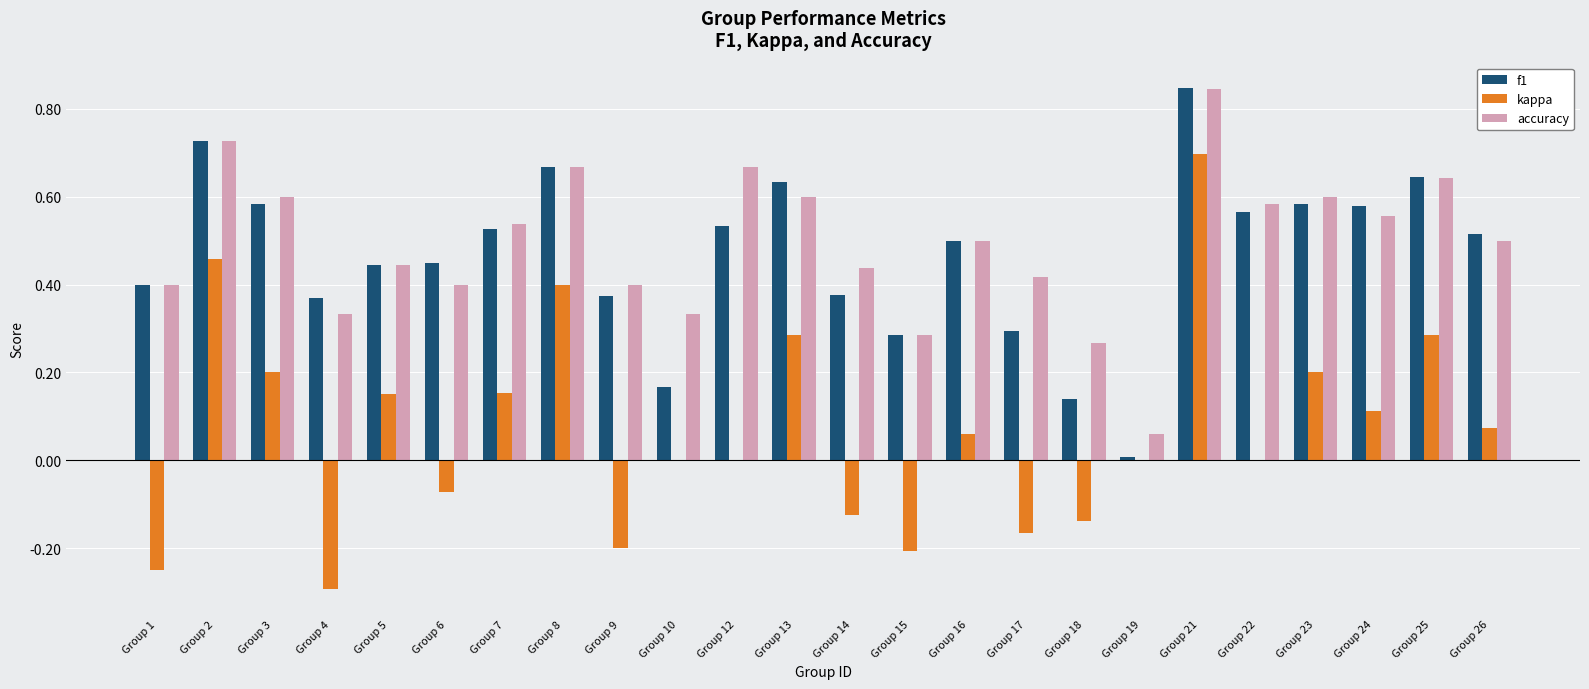

The f1 series shows 0.7 at Group 26. True or false?

False